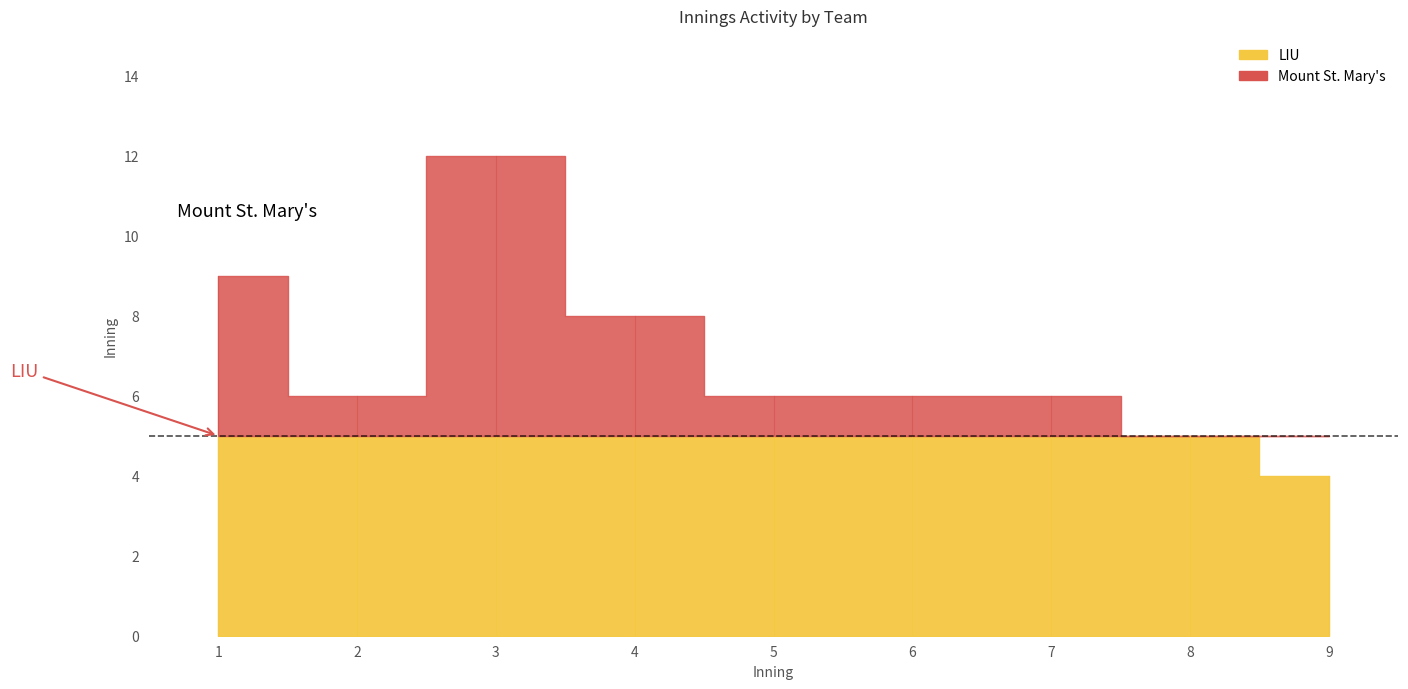

How many data points does each series have?

31